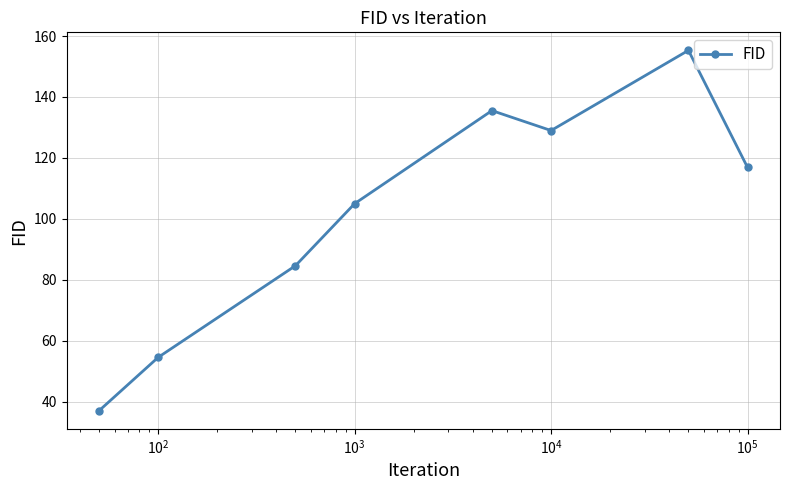

What is the average value?

102.2